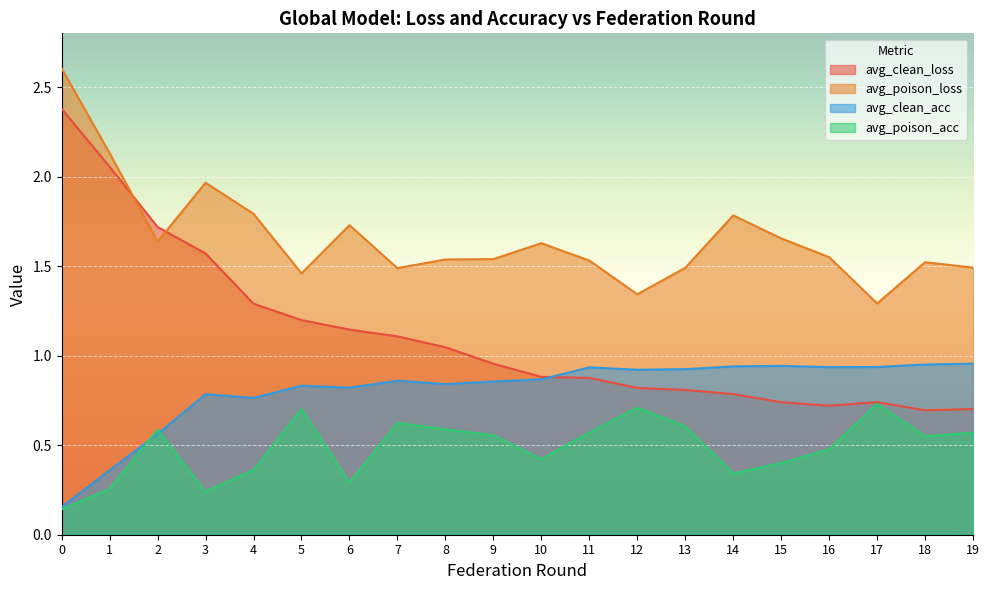

What is the spread (max minus min) of values at 18?

1.0